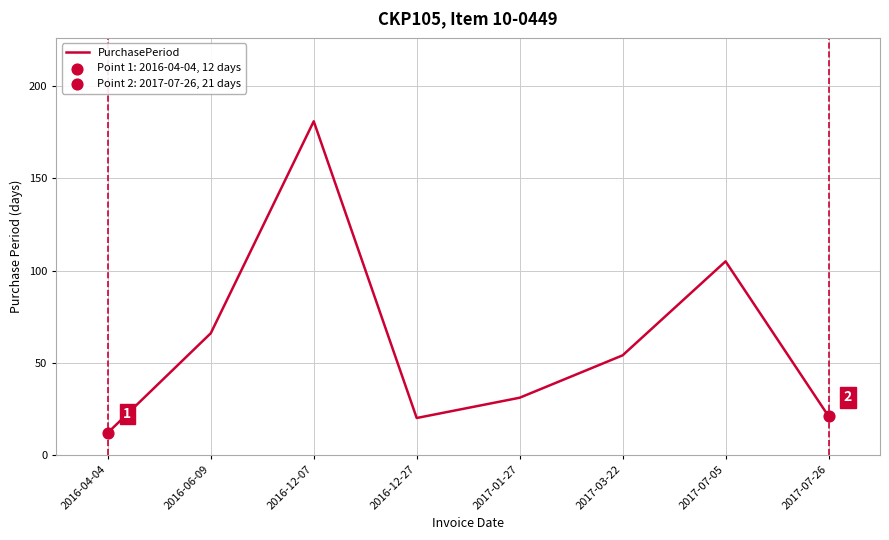

What is the ratio of the value at 2016-12-07 to the value at 2016-06-09?

2.7